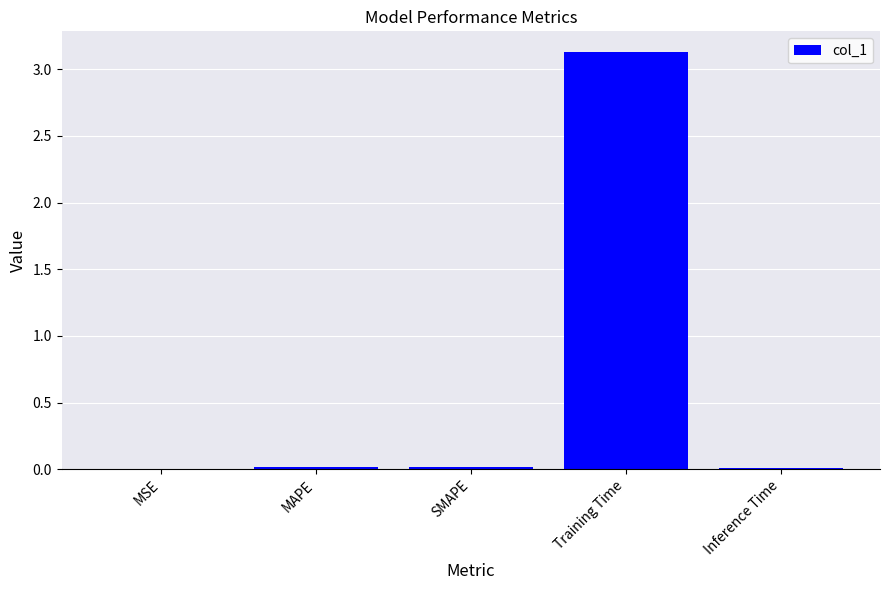

True or false: the data shows 1.5 at Training Time.

False